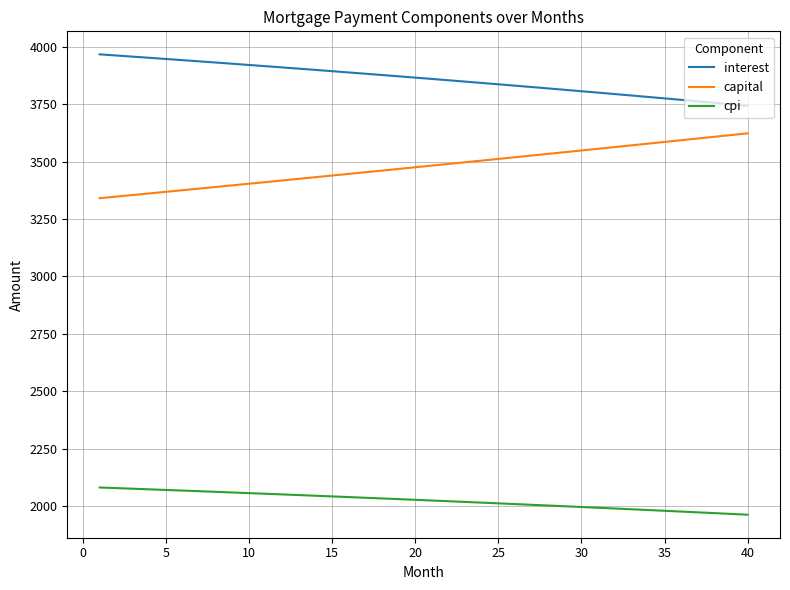

List the series in order of their peak value, highest first.

interest, capital, cpi